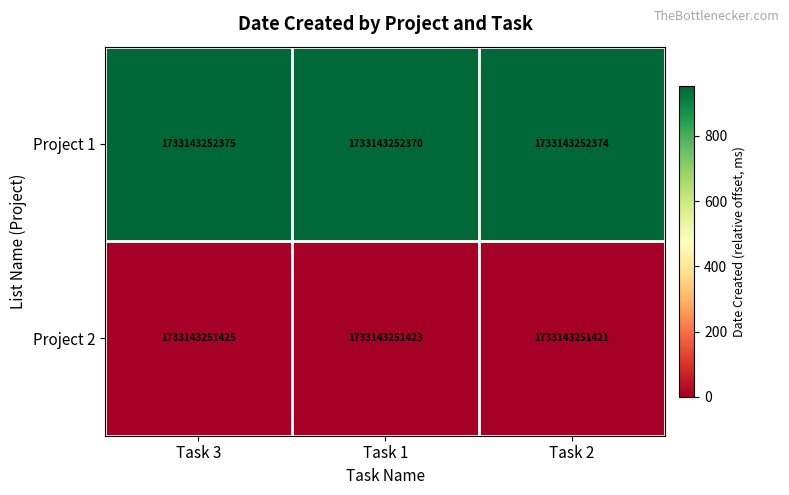

How many values in Project 2 are above zero?

2